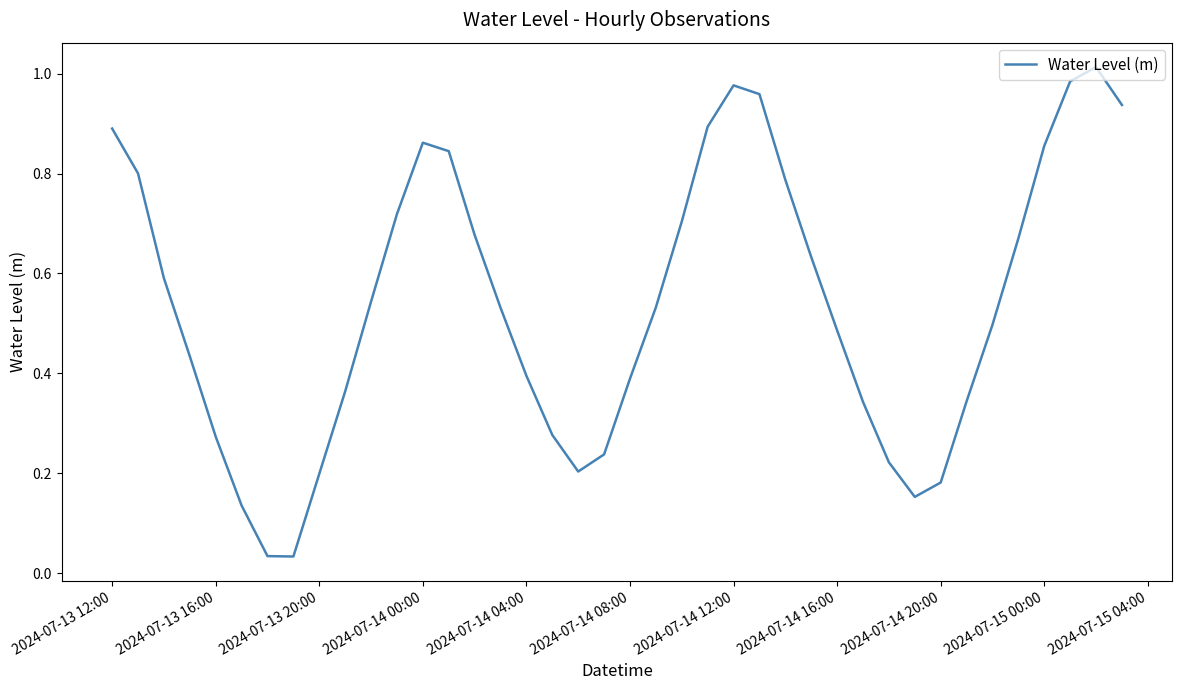

Which has a higher value, 2024-07-13 12:00 or 2024-07-14 20:00?

2024-07-13 12:00